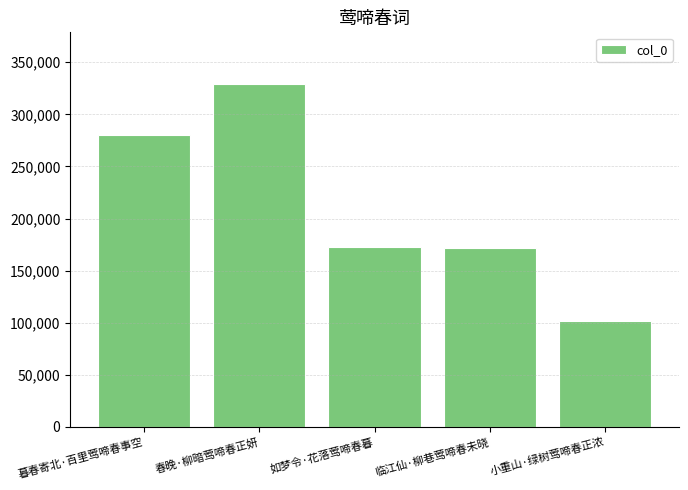

Between 如梦令·花落莺啼春暮 and 春晚·柳暗莺啼春正妍, which is larger?

春晚·柳暗莺啼春正妍